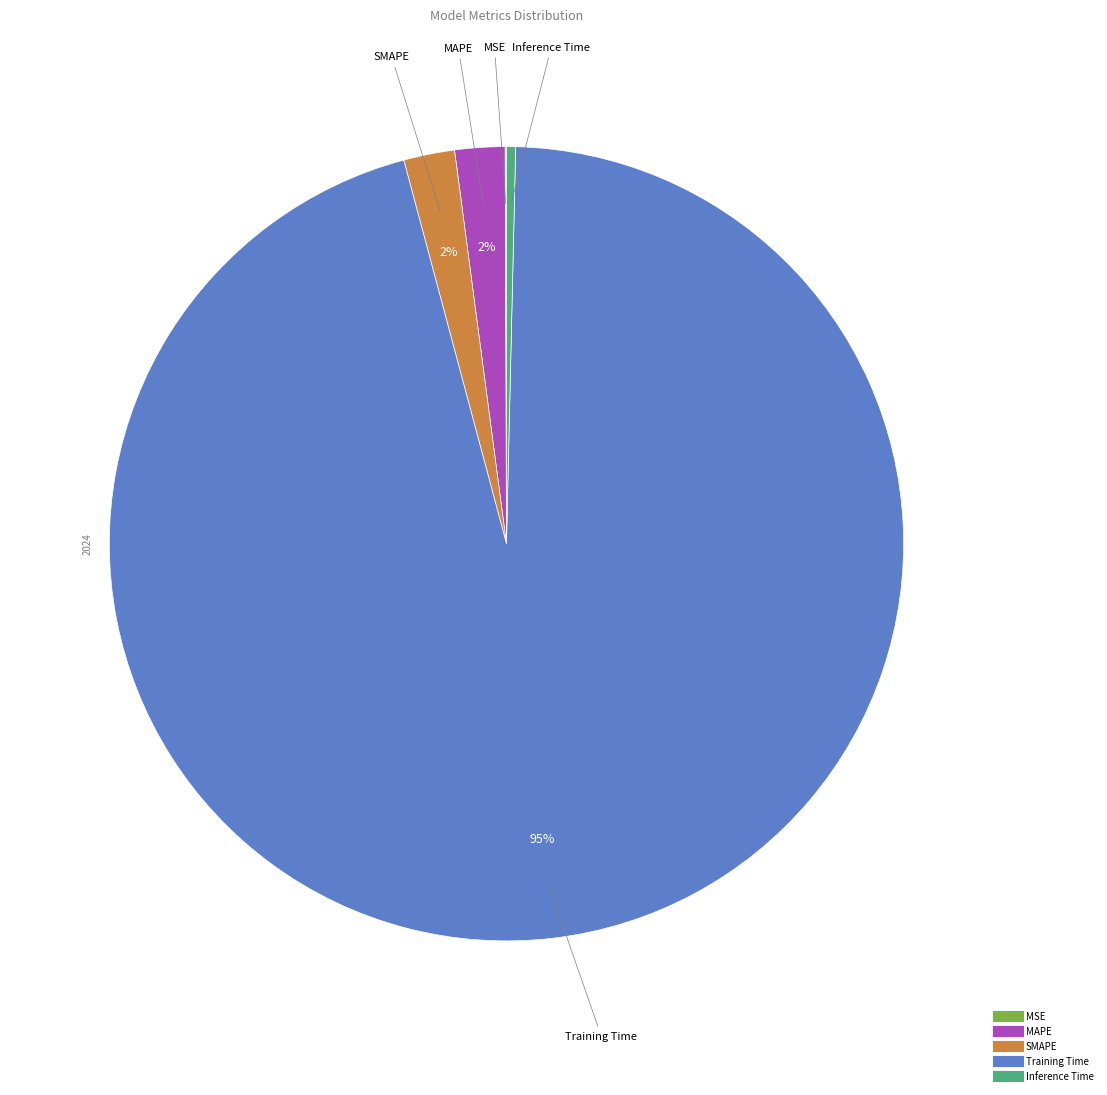

What is the largest slice in the pie chart?

Training Time